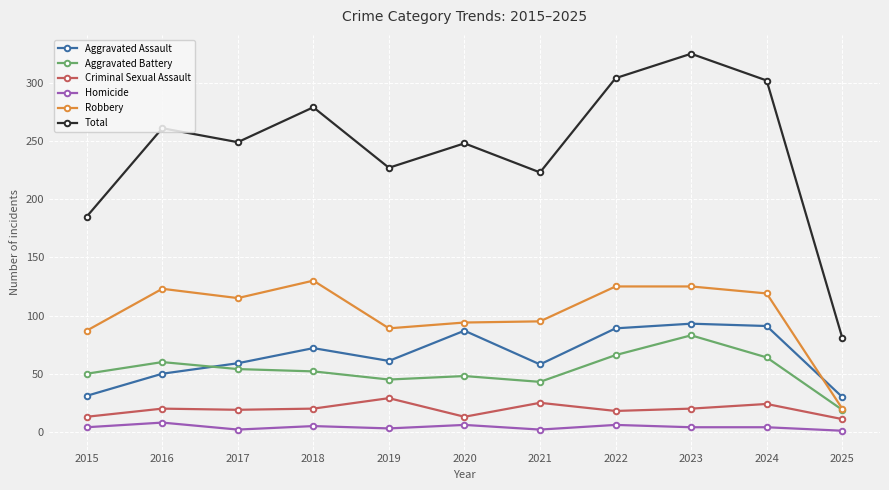

What is the minimum value shown in the chart?

1